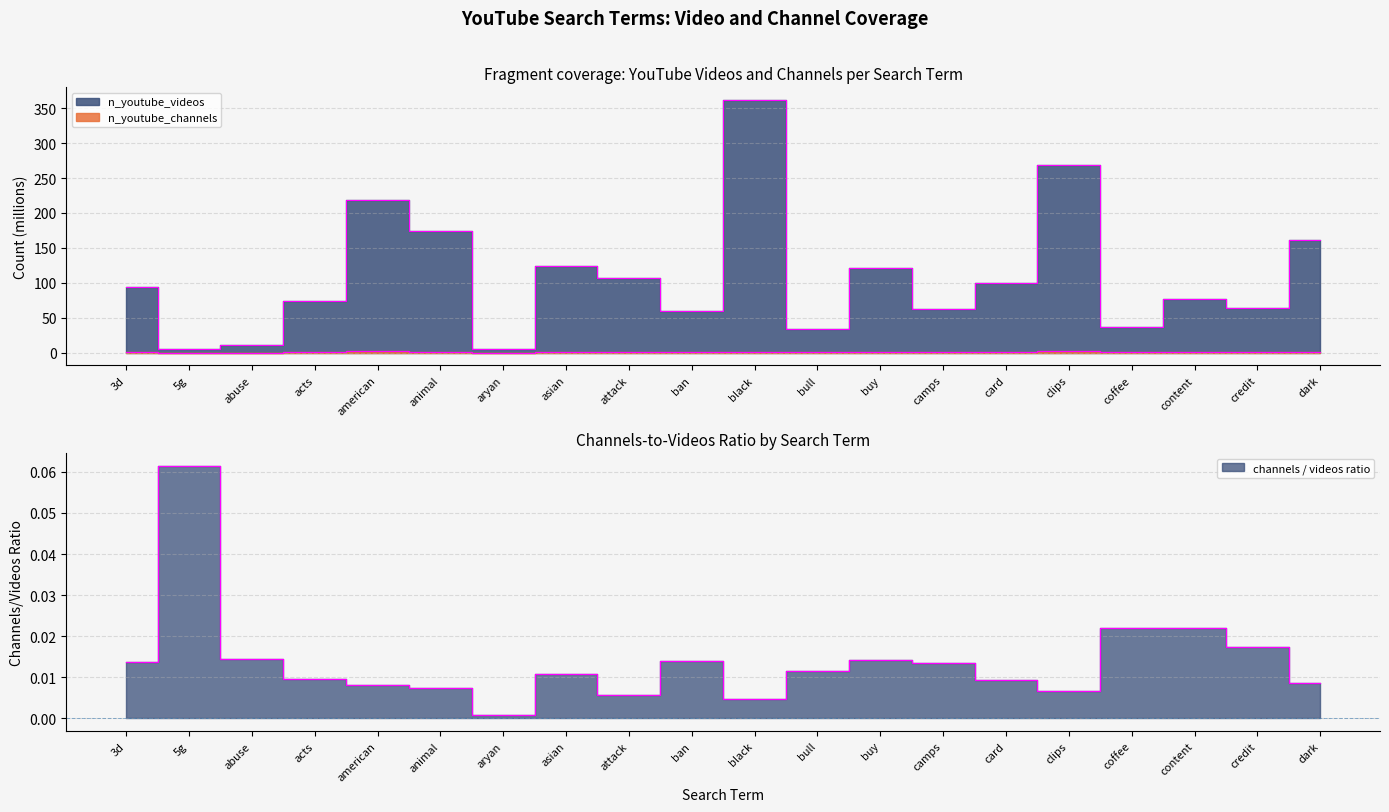

What value does the n_youtube_channels series have at coffee?

0.8